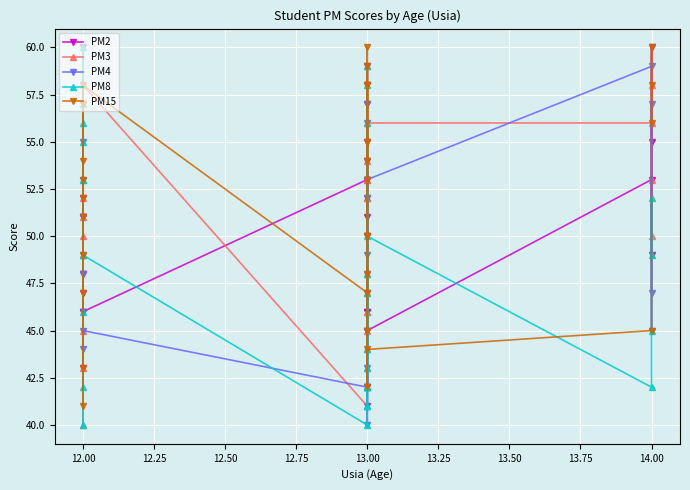

Reading left to right, transcribe all the data shown in this chart.

PM2: 51	47	52	51	43	46	51	60	48	46	53	58	59	55	41	53	42	50	46	46	57	47	54	51	42	45	53	49	60	55
PM3: 49	52	45	51	49	60	50	40	43	58	41	54	42	52	59	46	48	53	47	52	46	43	53	44	45	56	56	53	58	50
PM4: 46	49	57	48	48	51	44	55	53	45	42	48	56	40	53	52	50	54	52	49	57	43	45	45	53	53	59	45	57	47
PM8: 40	56	55	53	53	57	42	46	60	49	40	44	56	42	42	58	43	48	42	42	47	59	42	41	41	50	42	45	52	49
PM15: 41	47	52	54	51	57	53	49	43	58	47	55	53	50	50	42	48	59	54	58	60	55	58	45	58	44	45	60	58	56